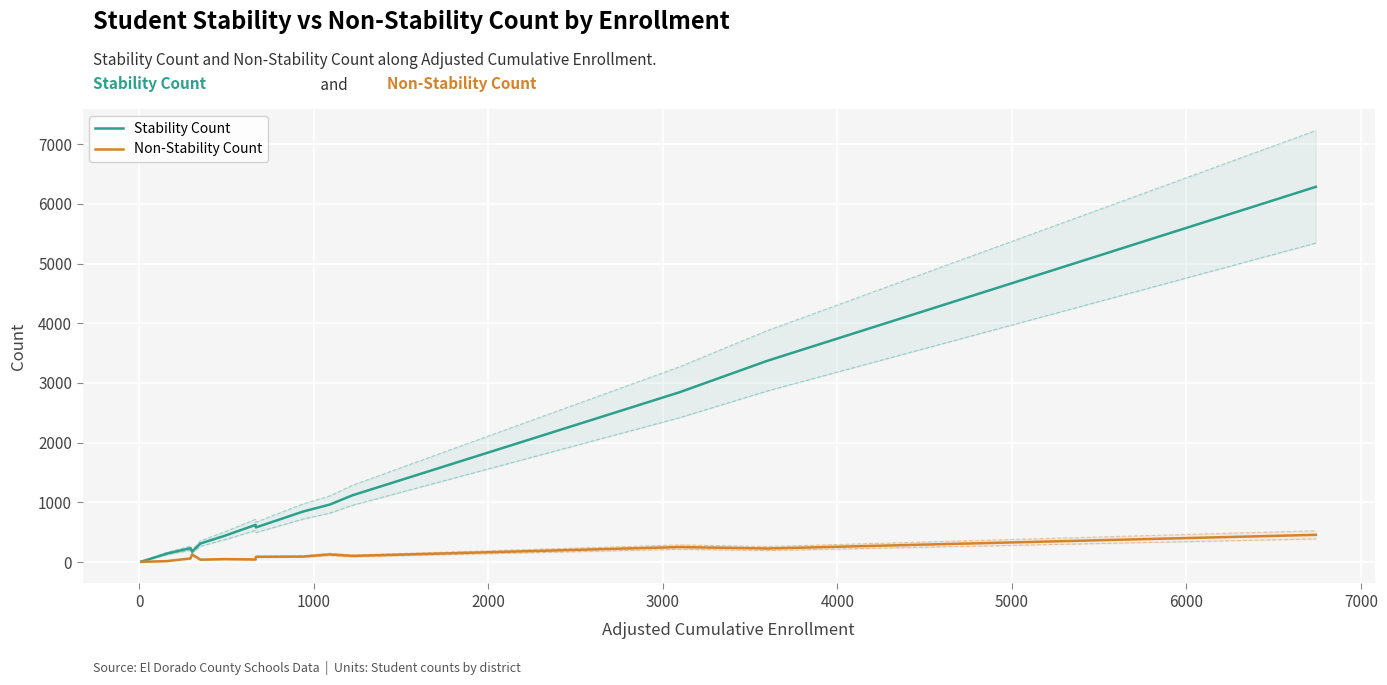

The value of Stability Count at 0 is 31. True or false?

False